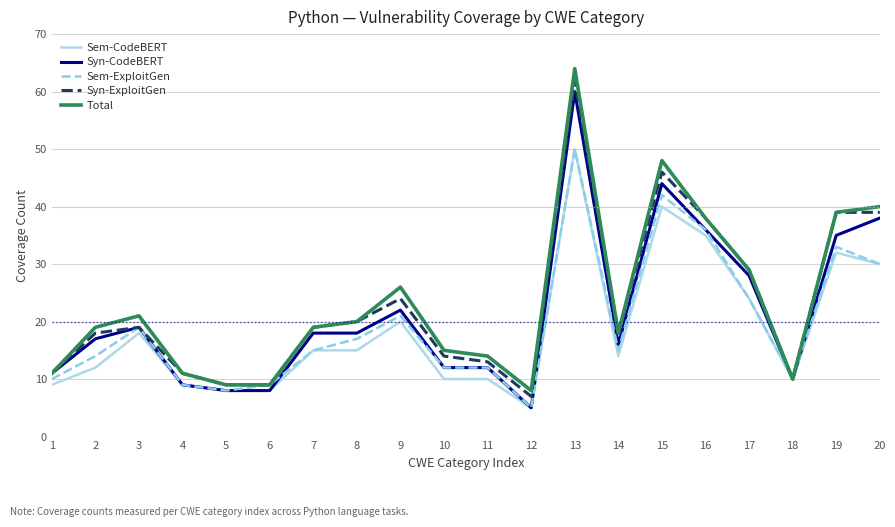

Is this an area chart (filled region under the line)?

No